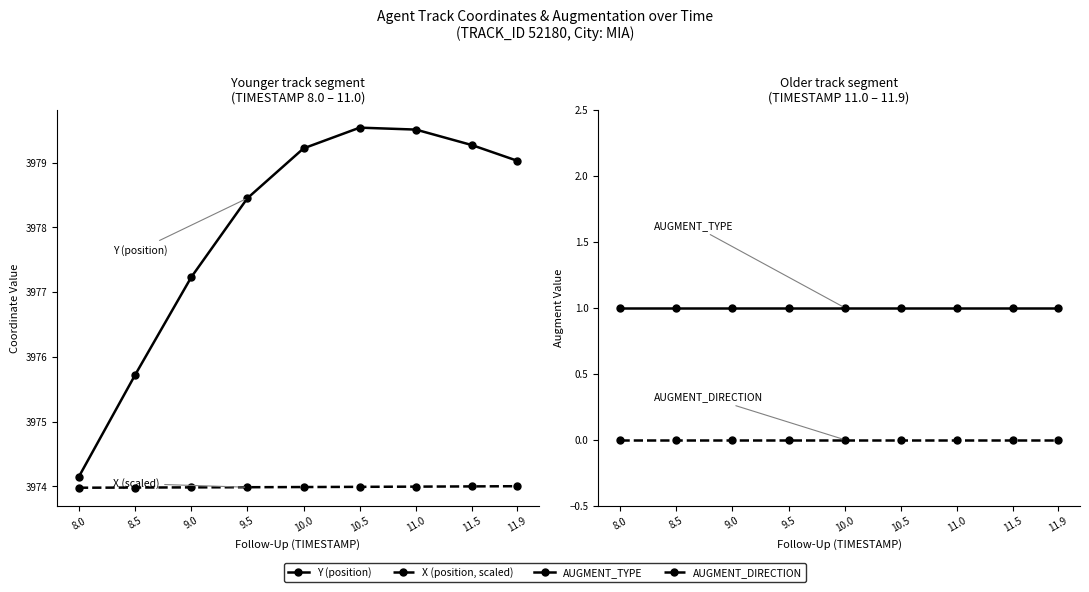

True or false: AUGMENT_DIRECTION has more than 0 points higher than both neighbors.

False